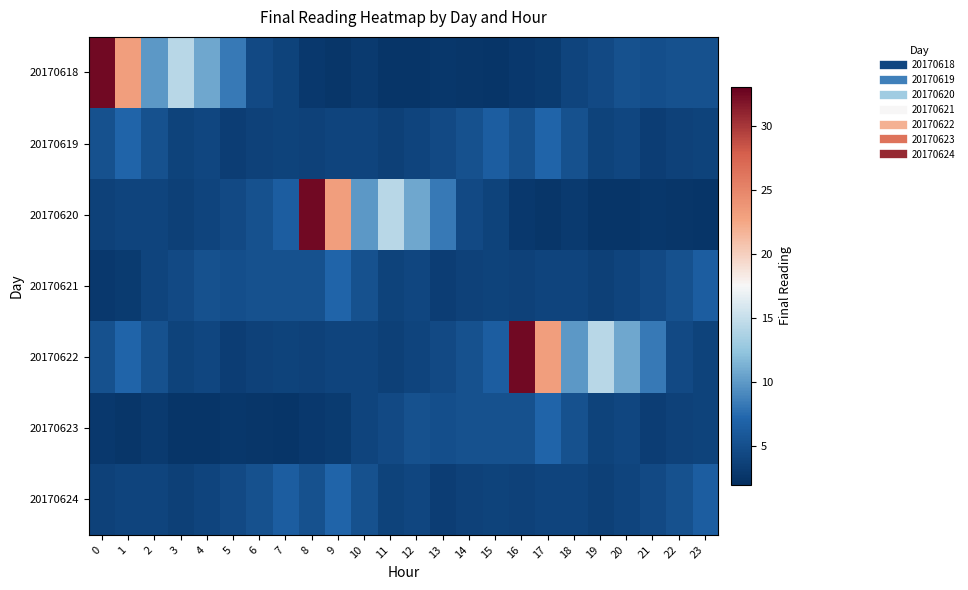

Reading right to left, list all the values displayed in this chart.

20170618: 23=5.3	22=5.2	21=5.0	20=5.2	19=4.5	18=4.0	17=3.1	16=2.9	15=2.5	14=2.7	13=2.8	12=2.5	11=2.5	10=3.0	9=2.7	8=2.9	7=3.9	6=4.5	5=8.3	4=10.8	3=14.3	2=9.9	1=23.1	0=32.4
20170619: 23=3.8	22=3.8	21=3.4	20=4.2	19=3.9	18=5.2	17=7.0	16=5.1	15=6.4	14=5.2	13=4.5	12=4.0	11=3.7	10=4.0	9=4.1	8=3.8	7=3.8	6=3.8	5=3.4	4=4.2	3=3.9	2=5.2	1=7.0	0=5.1
20170620: 23=2.5	22=2.7	21=2.8	20=2.5	19=2.5	18=3.0	17=2.7	16=2.9	15=3.9	14=4.5	13=8.3	12=10.8	11=14.3	10=9.9	9=23.1	8=32.4	7=6.4	6=5.2	5=4.5	4=4.0	3=3.7	2=4.0	1=4.1	0=3.8
20170621: 23=6.4	22=5.2	21=4.5	20=4.0	19=3.7	18=4.0	17=4.1	16=3.8	15=3.8	14=3.8	13=3.4	12=4.2	11=3.9	10=5.2	9=7.0	8=5.1	7=5.3	6=5.2	5=5.0	4=5.2	3=4.5	2=4.0	1=3.1	0=2.9
20170622: 23=3.9	22=4.5	21=8.3	20=10.8	19=14.3	18=9.9	17=23.1	16=32.4	15=6.4	14=5.2	13=4.5	12=4.0	11=3.7	10=4.0	9=4.1	8=3.8	7=3.8	6=3.8	5=3.4	4=4.2	3=3.9	2=5.2	1=7.0	0=5.1
20170623: 23=3.8	22=3.8	21=3.4	20=4.2	19=3.9	18=5.2	17=7.0	16=5.1	15=5.3	14=5.2	13=5.0	12=5.2	11=4.5	10=4.0	9=3.1	8=2.9	7=2.5	6=2.7	5=2.8	4=2.5	3=2.5	2=3.0	1=2.7	0=2.9
20170624: 23=6.4	22=5.2	21=4.5	20=4.0	19=3.7	18=4.0	17=4.1	16=3.8	15=3.8	14=3.8	13=3.4	12=4.2	11=3.9	10=5.2	9=7.0	8=5.1	7=6.4	6=5.2	5=4.5	4=4.0	3=3.7	2=4.0	1=4.1	0=3.8